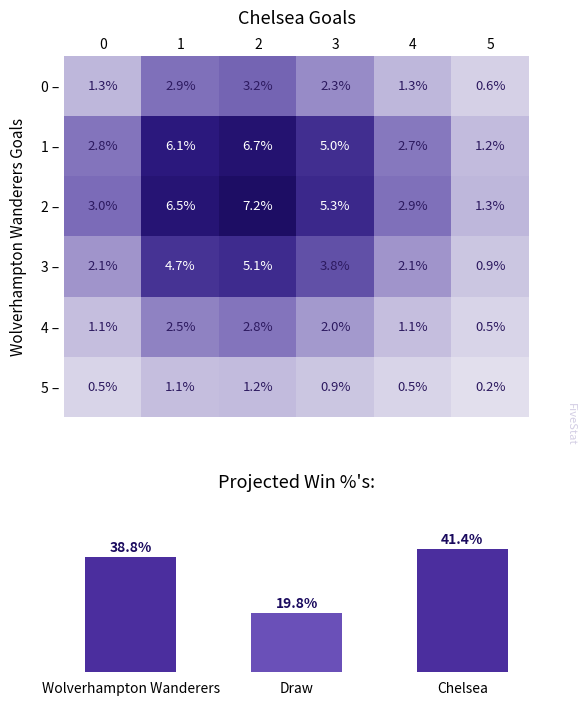

Is the value of 3 – at 4 greater than the value of 4 – at 5?

Yes